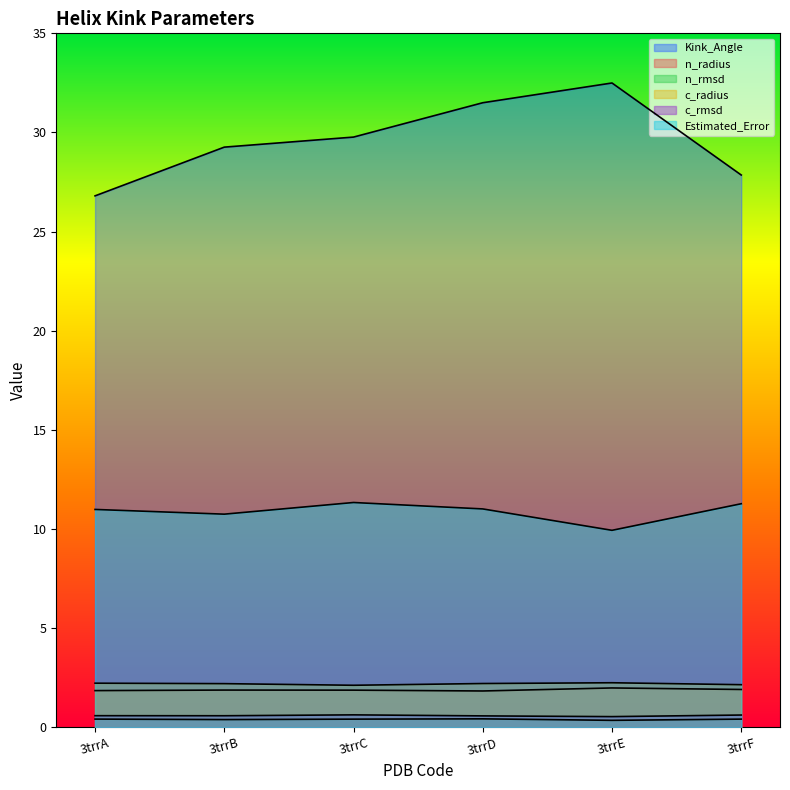

What is the average value of the c_rmsd series?

0.6